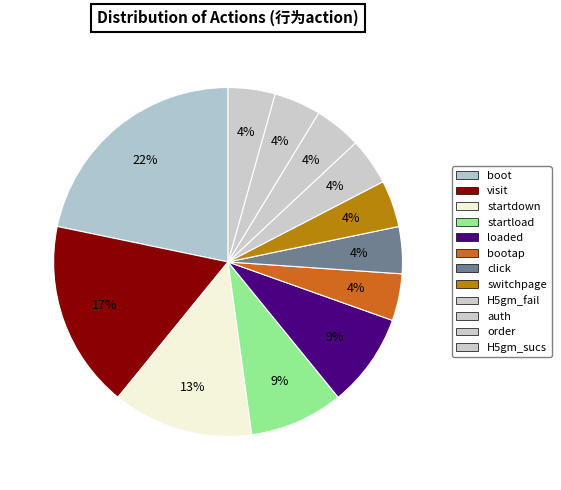

Is auth the majority of the pie?

No